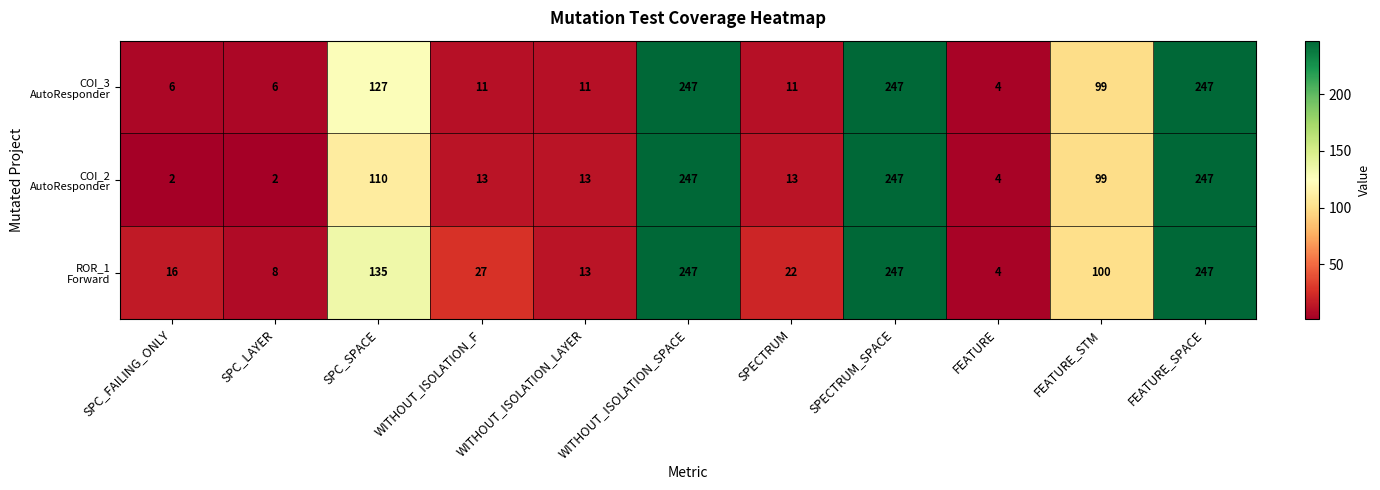

What is the greatest value displayed?

247